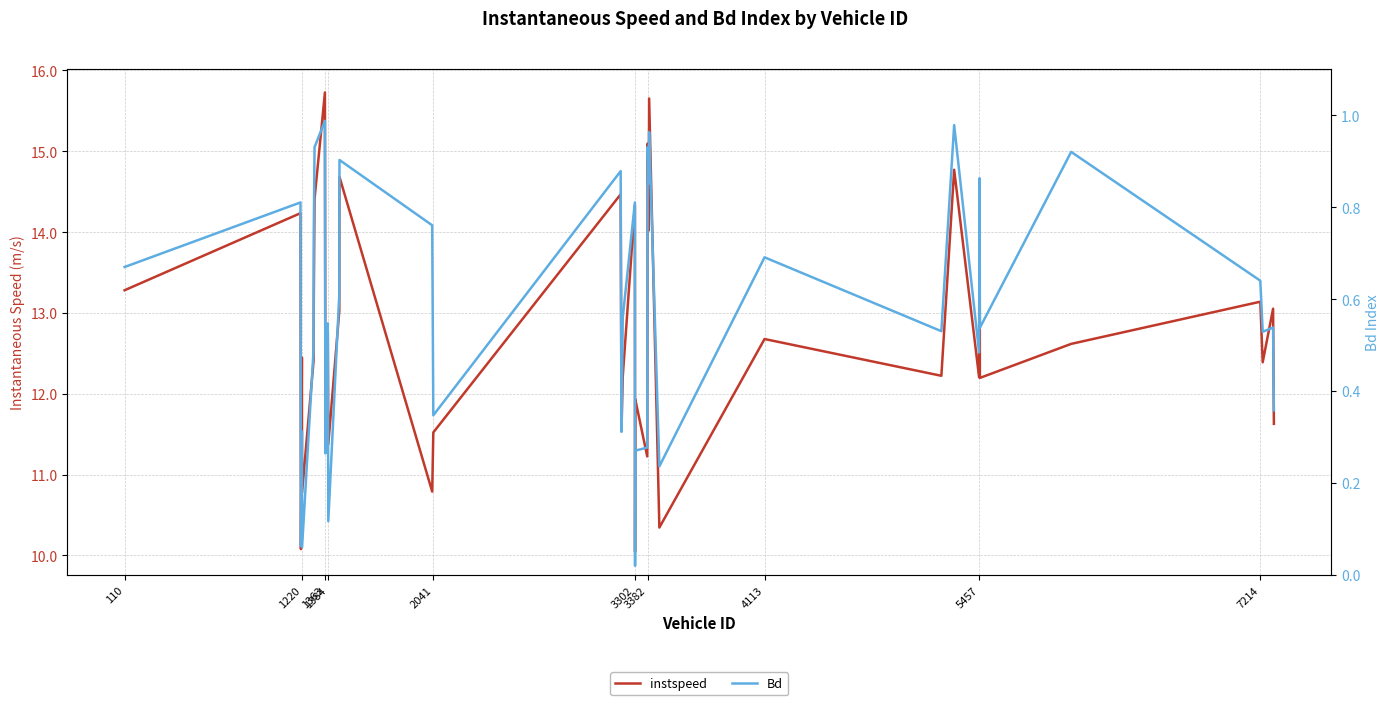

Is the value of instspeed at 3302 greater than the value of Bd at 34?

Yes